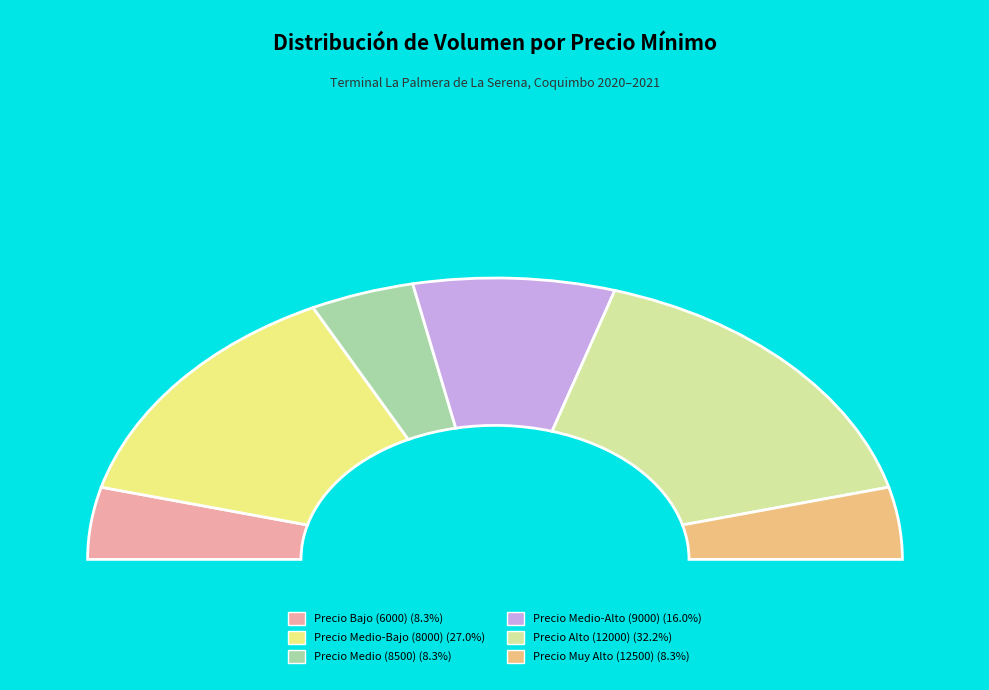

Is the sum of 12000 and 9000 greater than half?

No